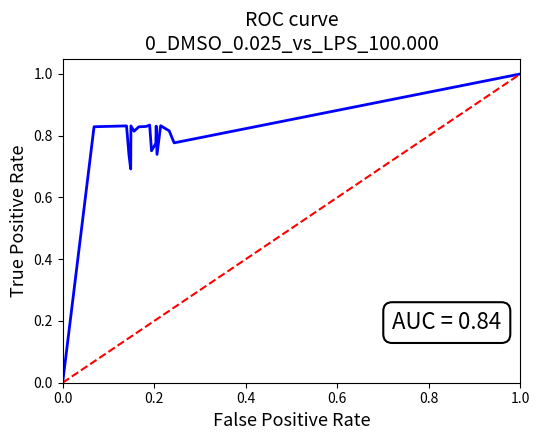

At how many categories does at least one series exceed 0?

16